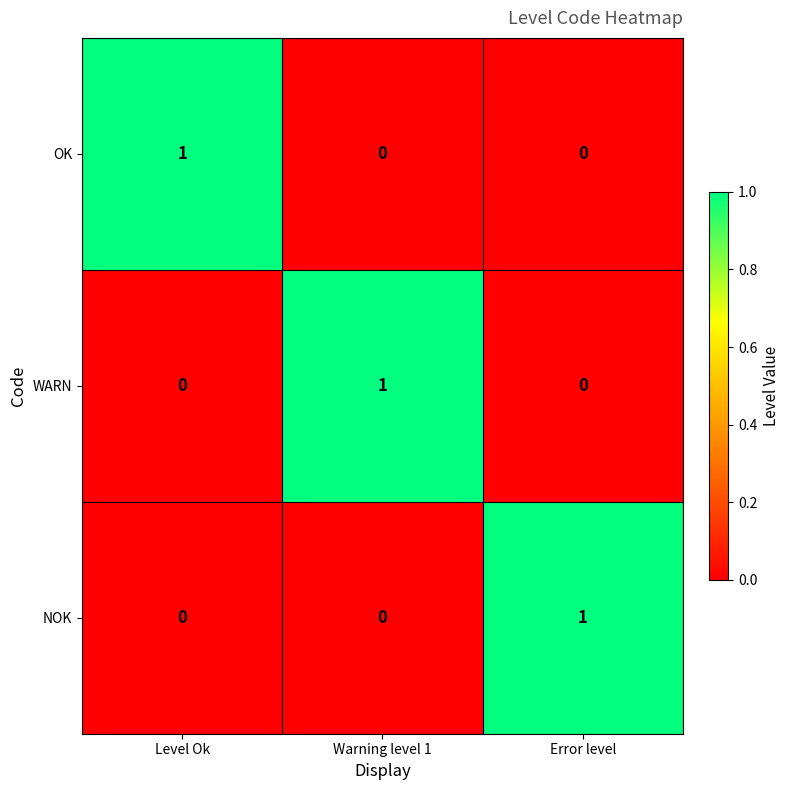

The OK series shows 0 at Warning level 1. True or false?

True